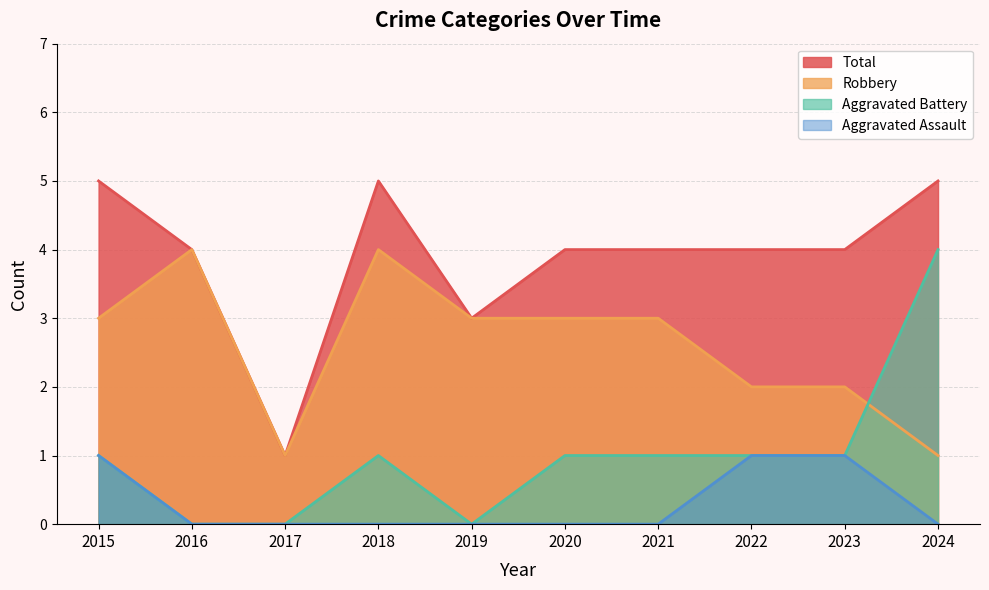

What is the spread (max minus min) of values at 2021?

4